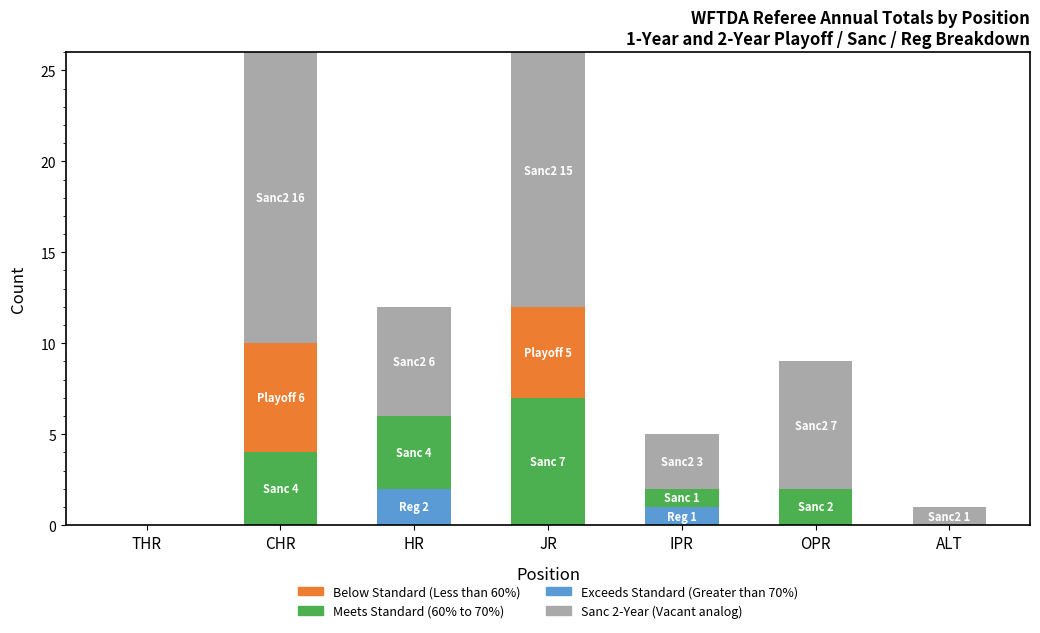

How many distinct data groups are displayed?

4